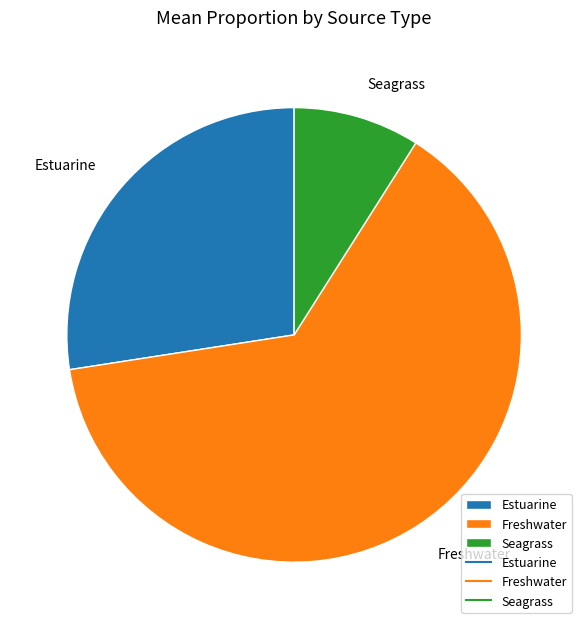

Is the sum of Seagrass and Freshwater greater than half?

Yes